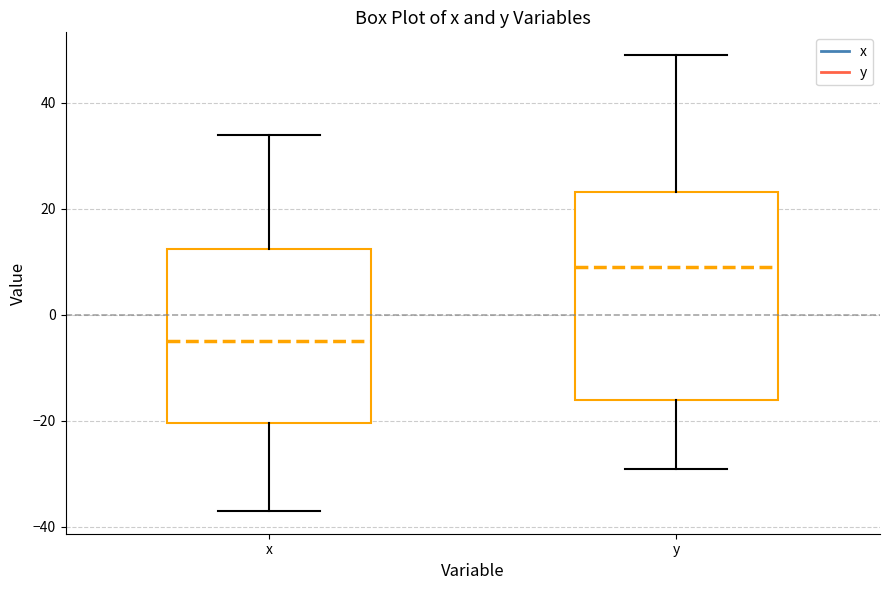

Comparing the boxes themselves (not the whiskers), which one is the tallest?

y